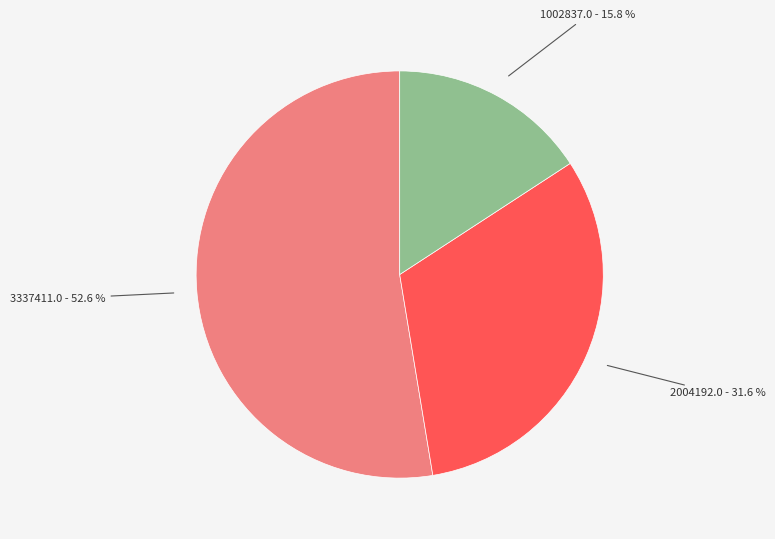

How many segments does this pie chart have?

3